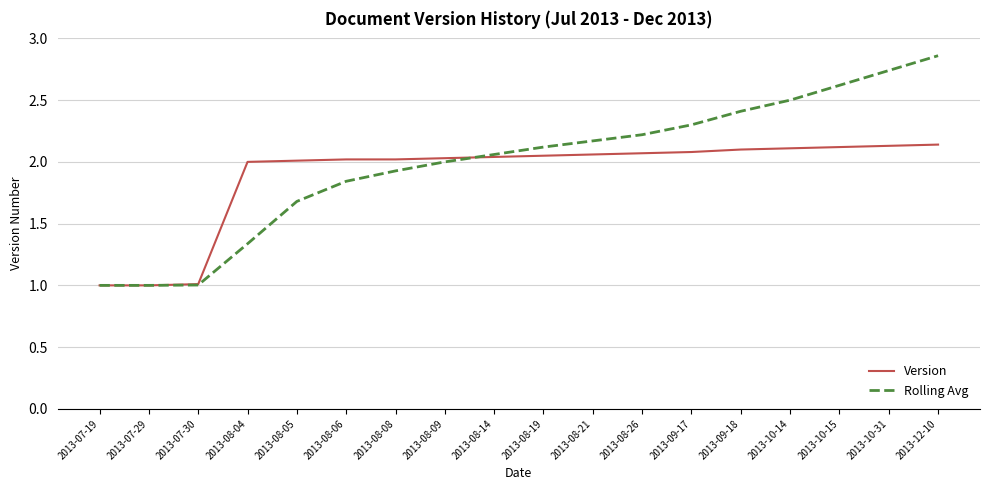

The Rolling Avg series shows 1.7 at 2013-08-05. True or false?

True